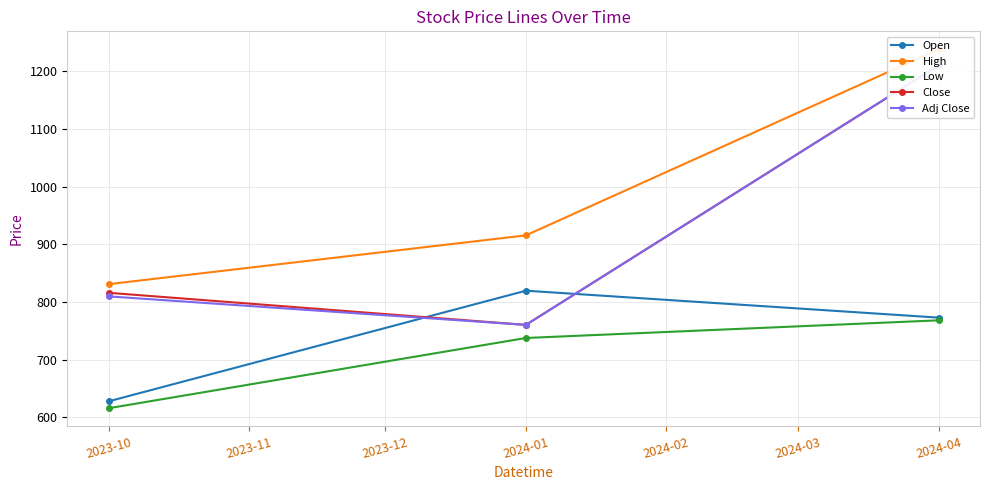

What is the sum of all High values?

2984.5